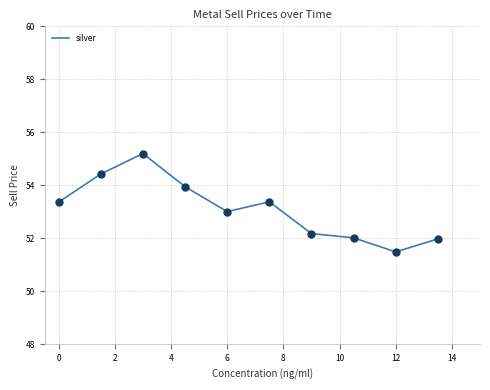

What is the smallest value displayed?

51.5